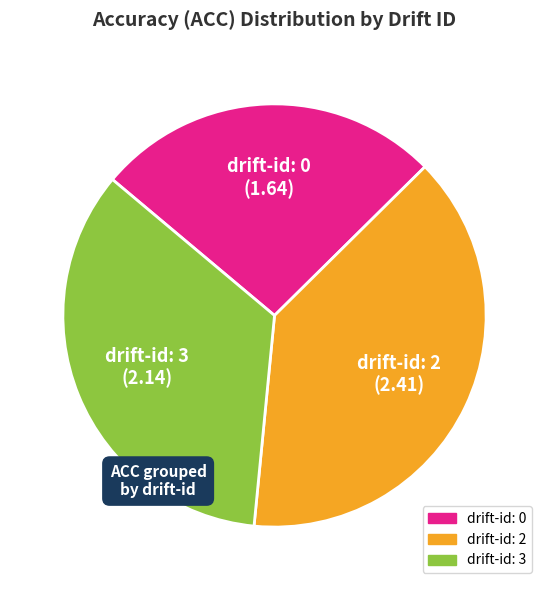

How many slices are in this pie chart?

3